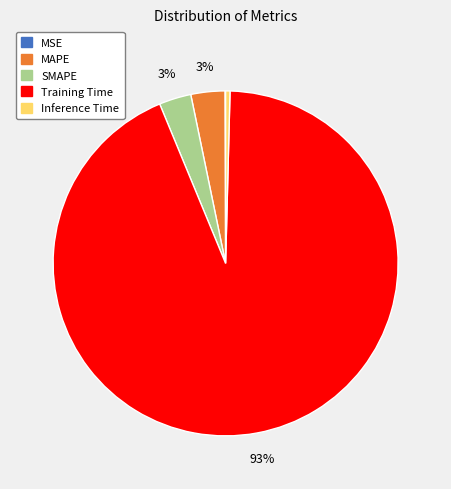

Which category has the biggest portion of the pie?

Training Time